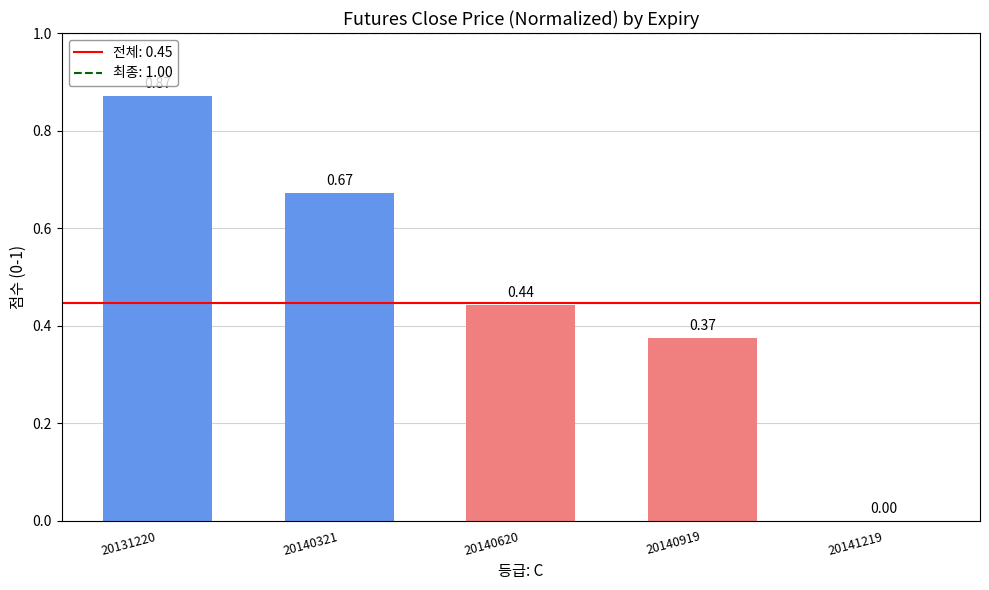

What is the sum of all values?

2.4